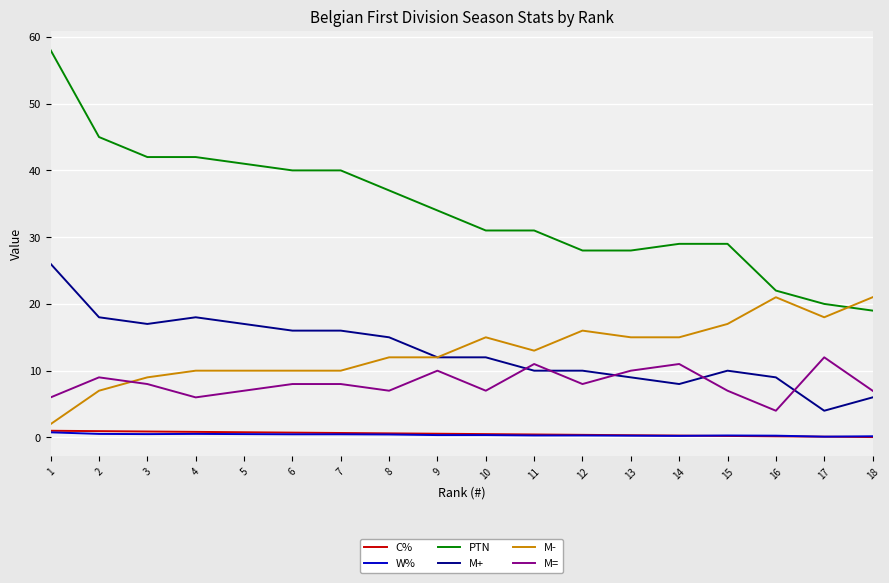

Which category has the highest value in the PTN series?

1